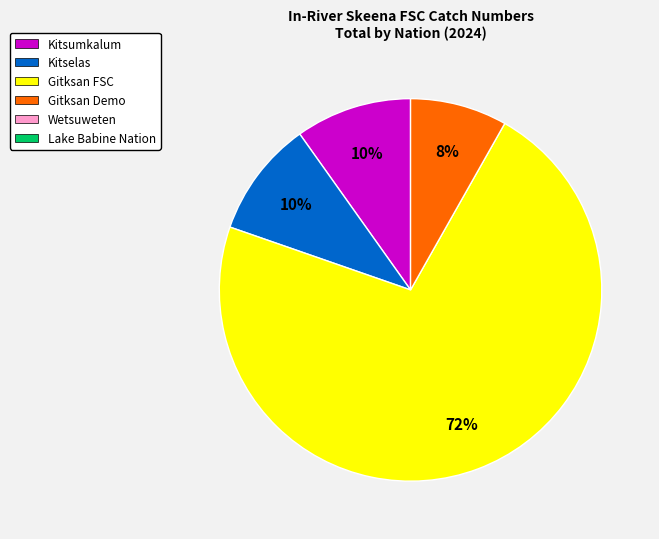

Is there any slice that represents more than half of the pie?

Yes